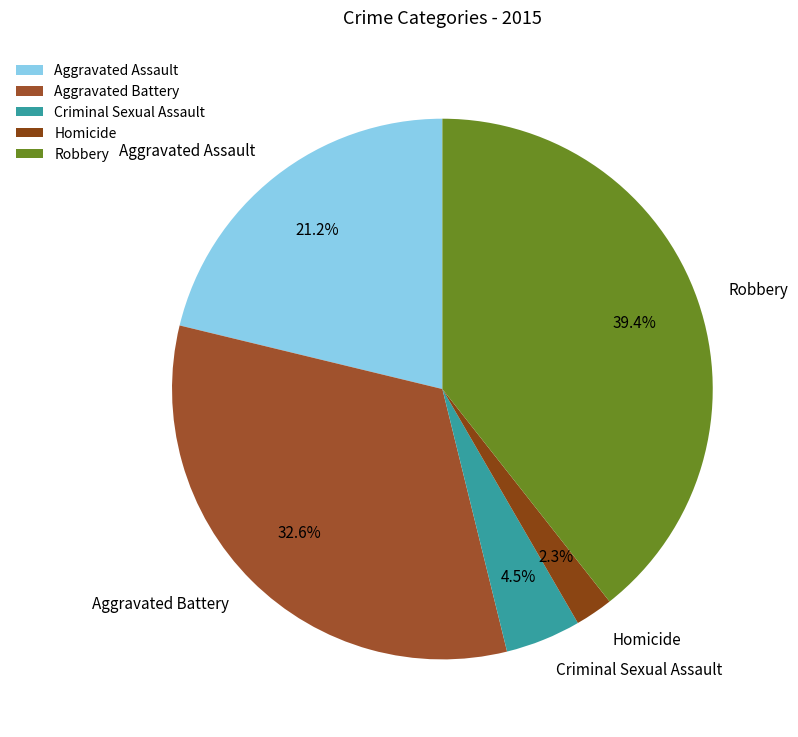

How many segments does this pie chart have?

5